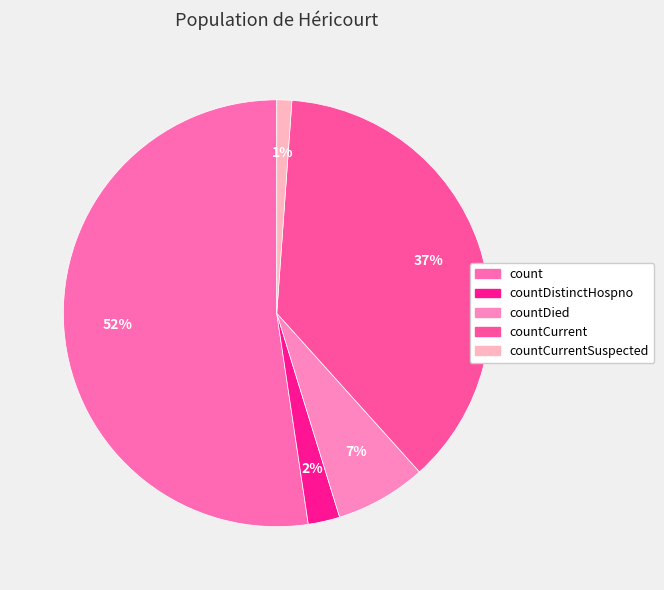

How many slices are in this pie chart?

5